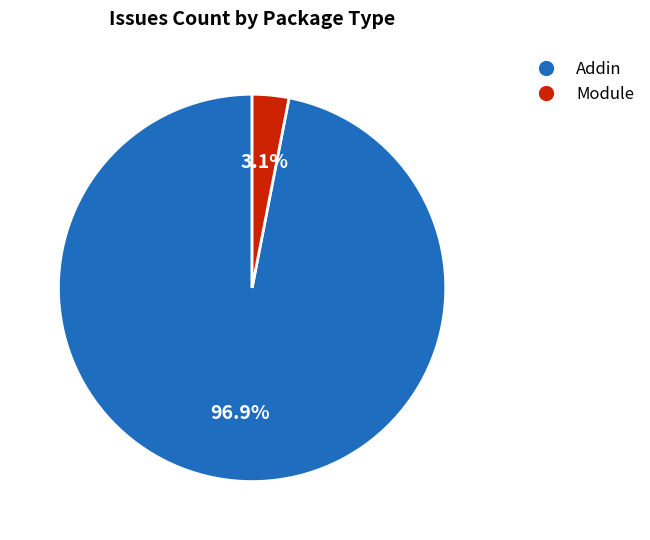

Is there a majority slice in this chart?

Yes